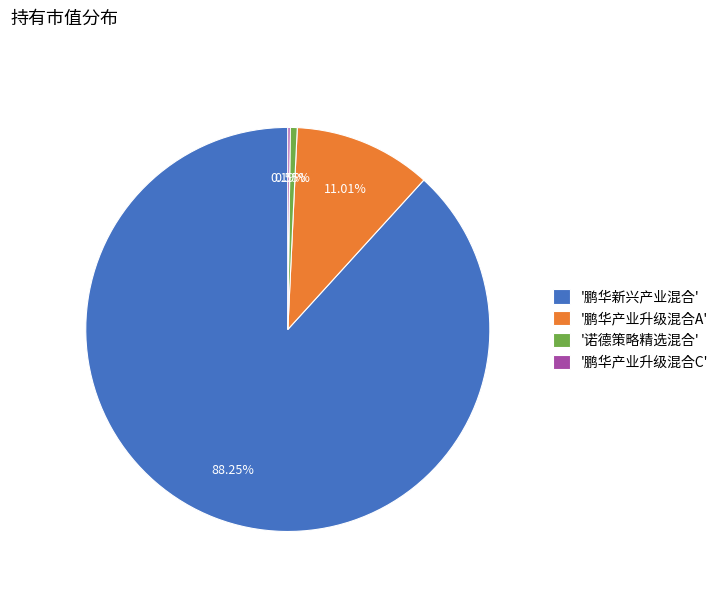

Is the sum of '鹏华产业升级混合A' and '鹏华新兴产业混合' greater than half?

Yes